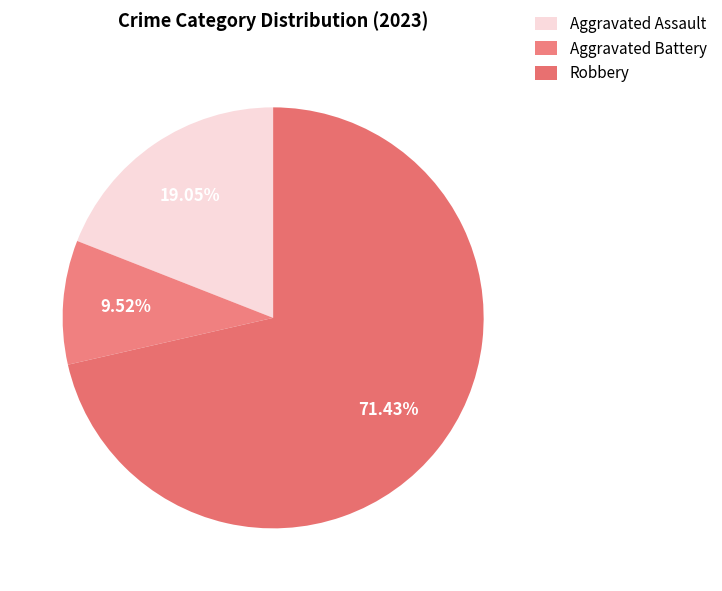

Which slice is the smallest?

Aggravated Battery